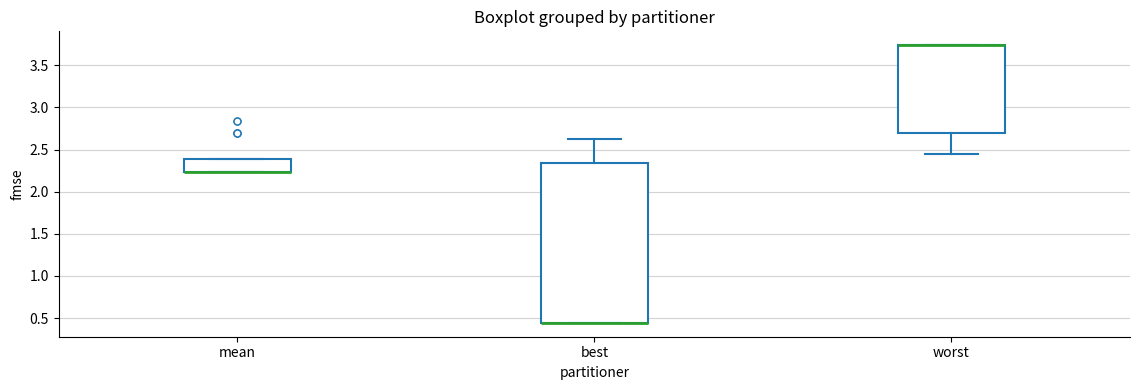

Comparing the boxes themselves (not the whiskers), which one is the tallest?

best